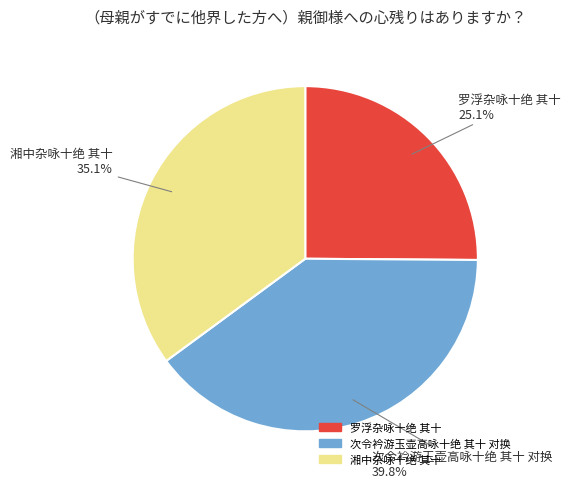

Which slice is the largest?

次令衿游玉壶高咏十绝 其十 对换